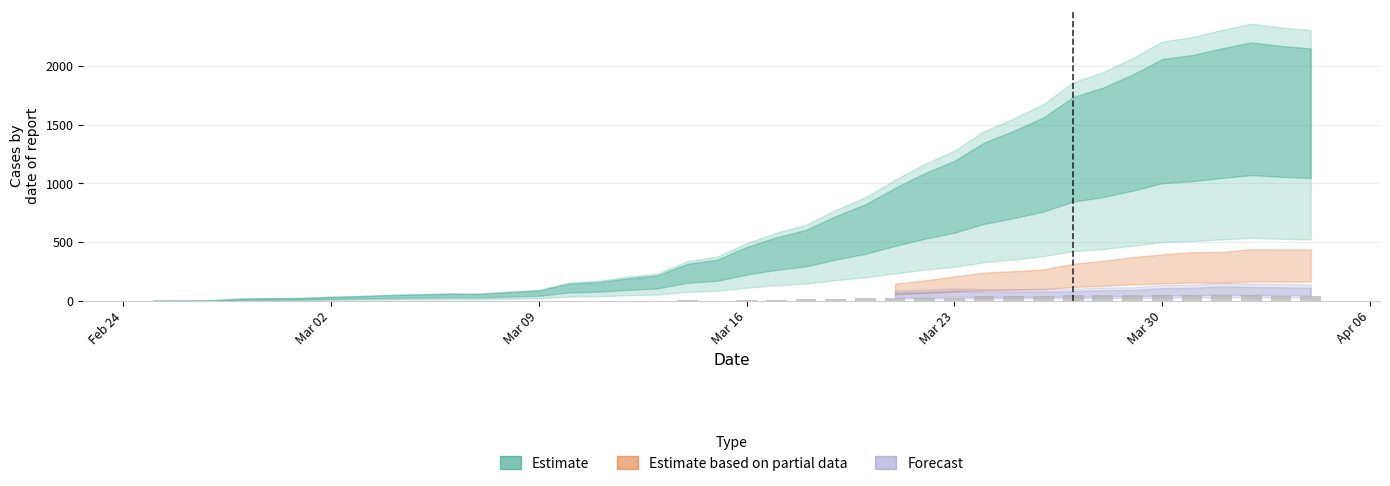

What is the maximum value shown in the chart?

52